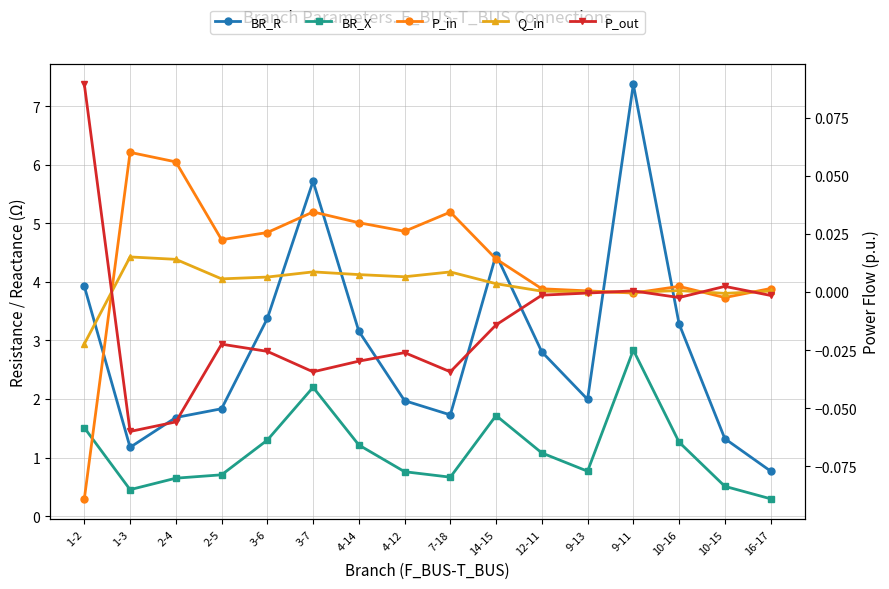

After their last crossing, which series has the higher values: Q_in or P_out?

Q_in